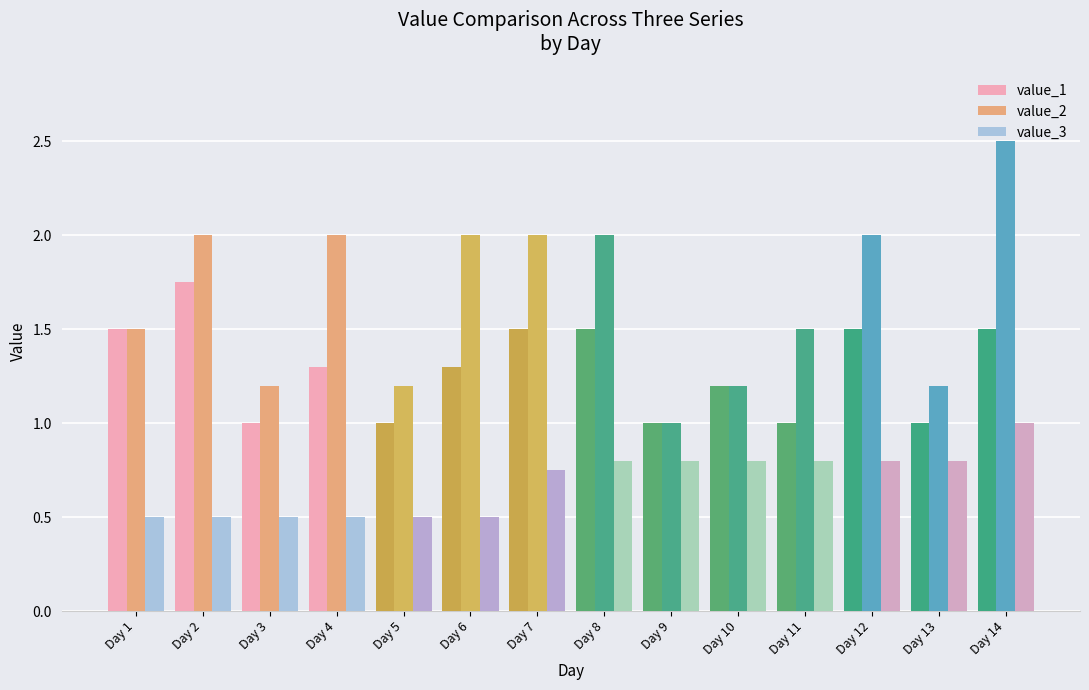

Rank the series at Day 6 from lowest to highest value.

value_3, value_1, value_2